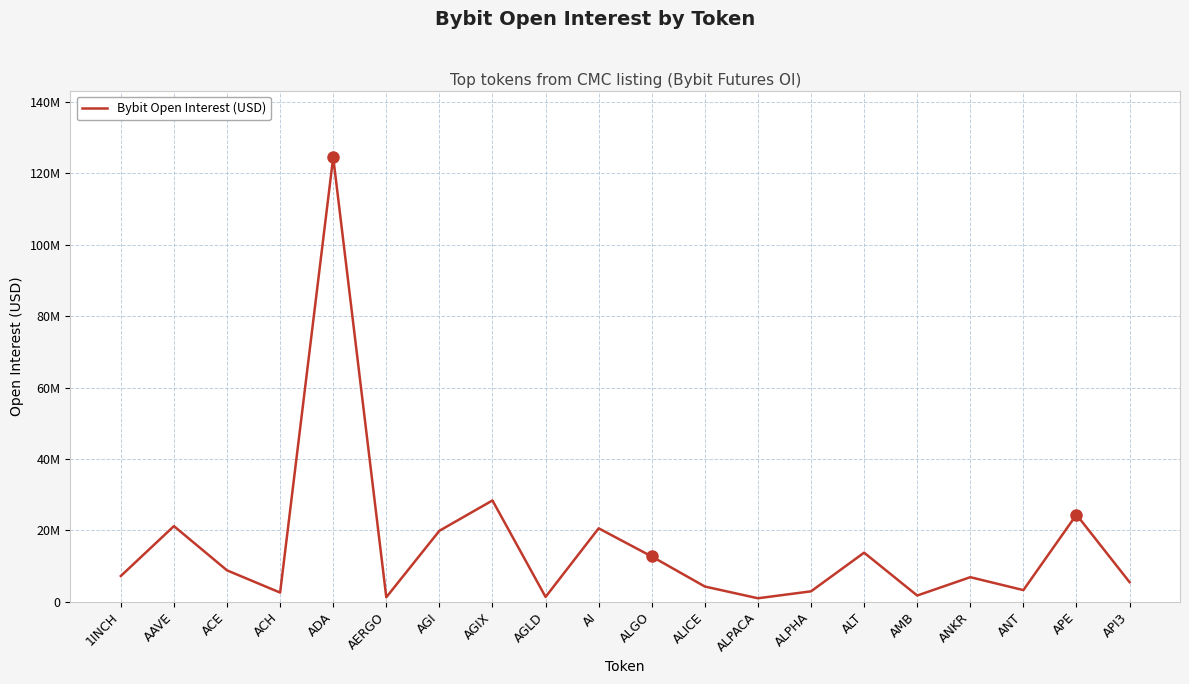

Is this an area chart (filled region under the line)?

No